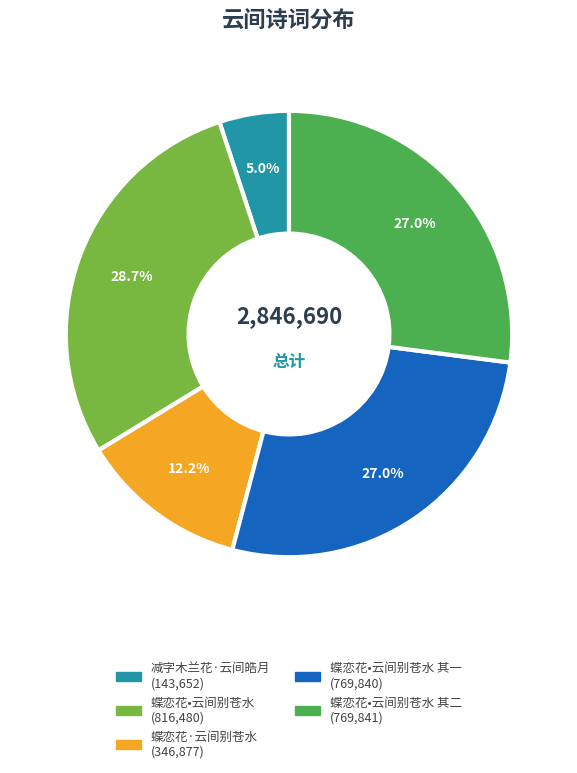

Count the number of slices in the pie.

5